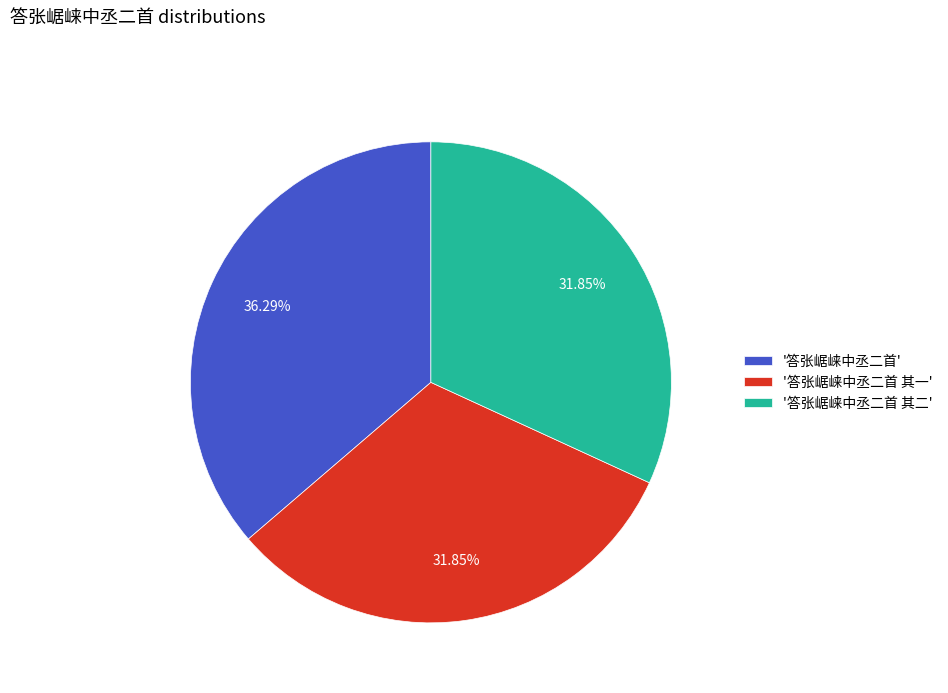

Is the sum of '答张崌崃中丞二首 其一' and '答张崌崃中丞二首 其二' greater than half?

Yes